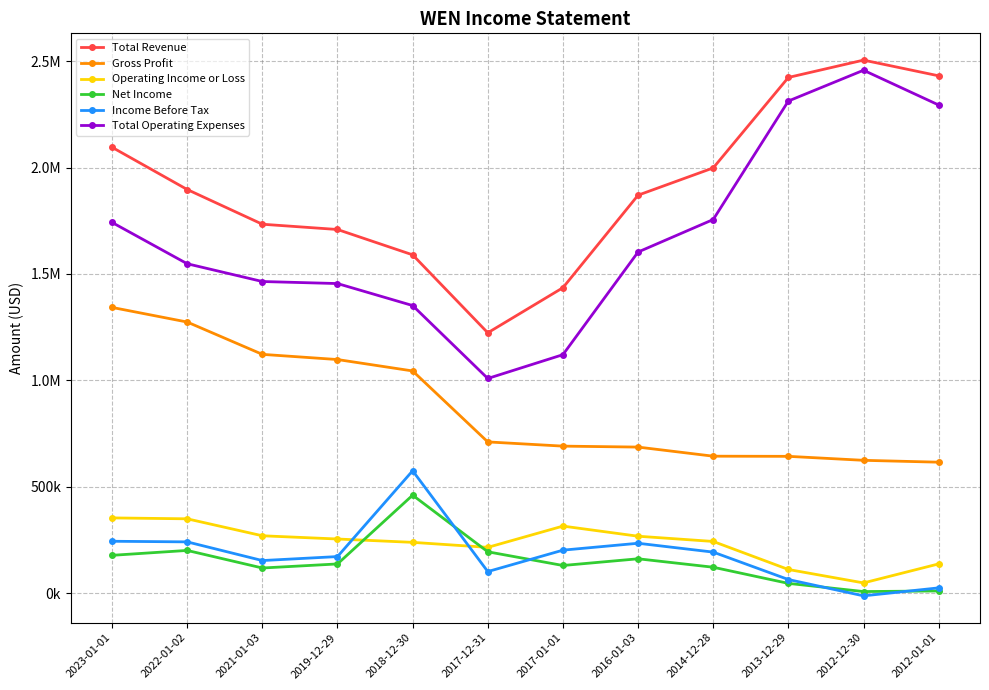

How many data points does each series have?

12